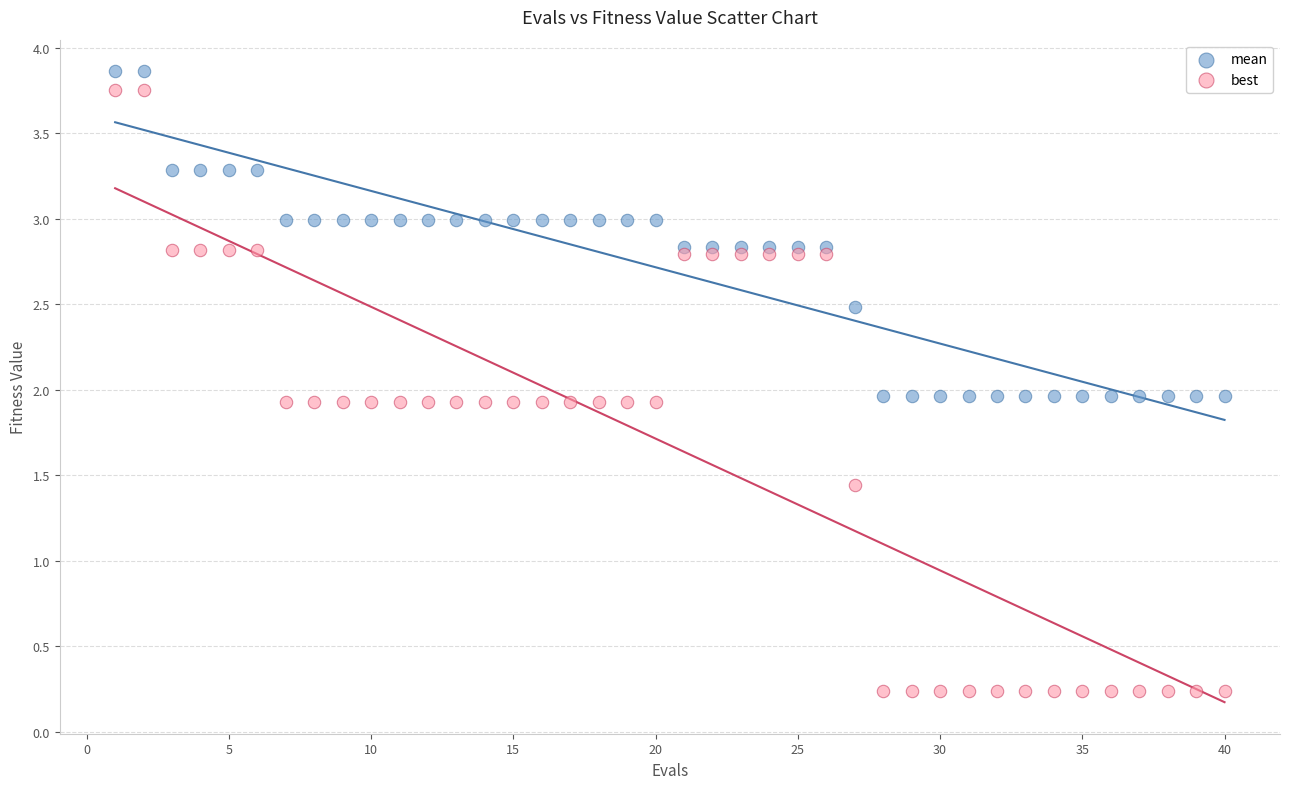

Across all data points, what is the range of Y values (max minus min)?

3.6